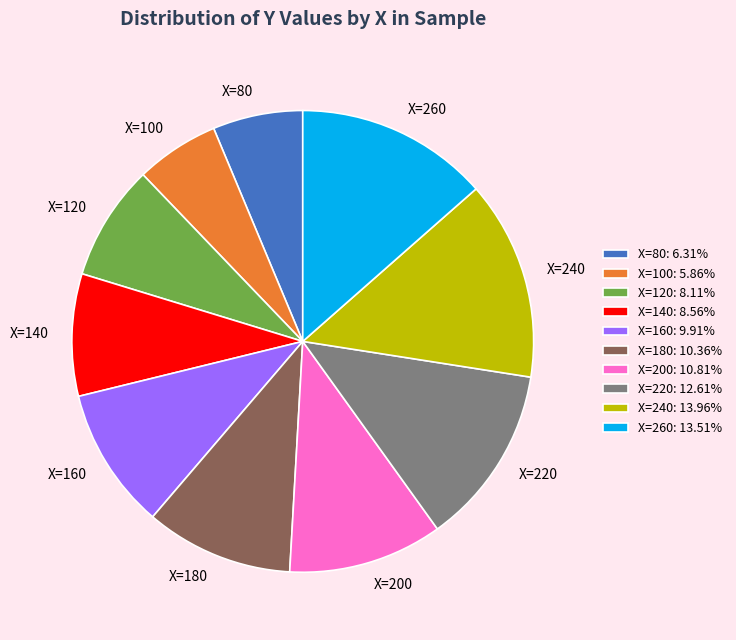

Is there any slice that represents more than half of the pie?

No